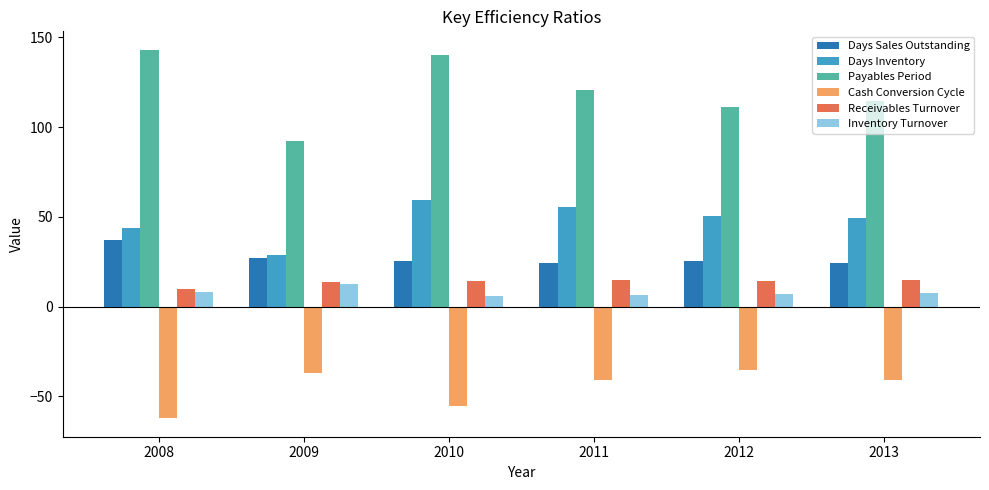

Which series has the widest spread of values?

Payables Period